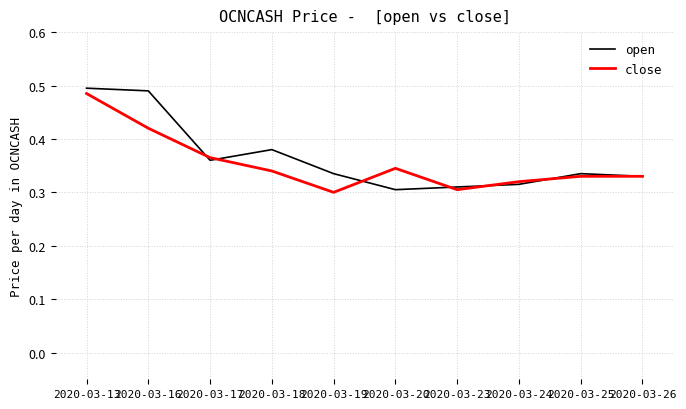

What is the total value across all series at 2020-03-16?

0.9